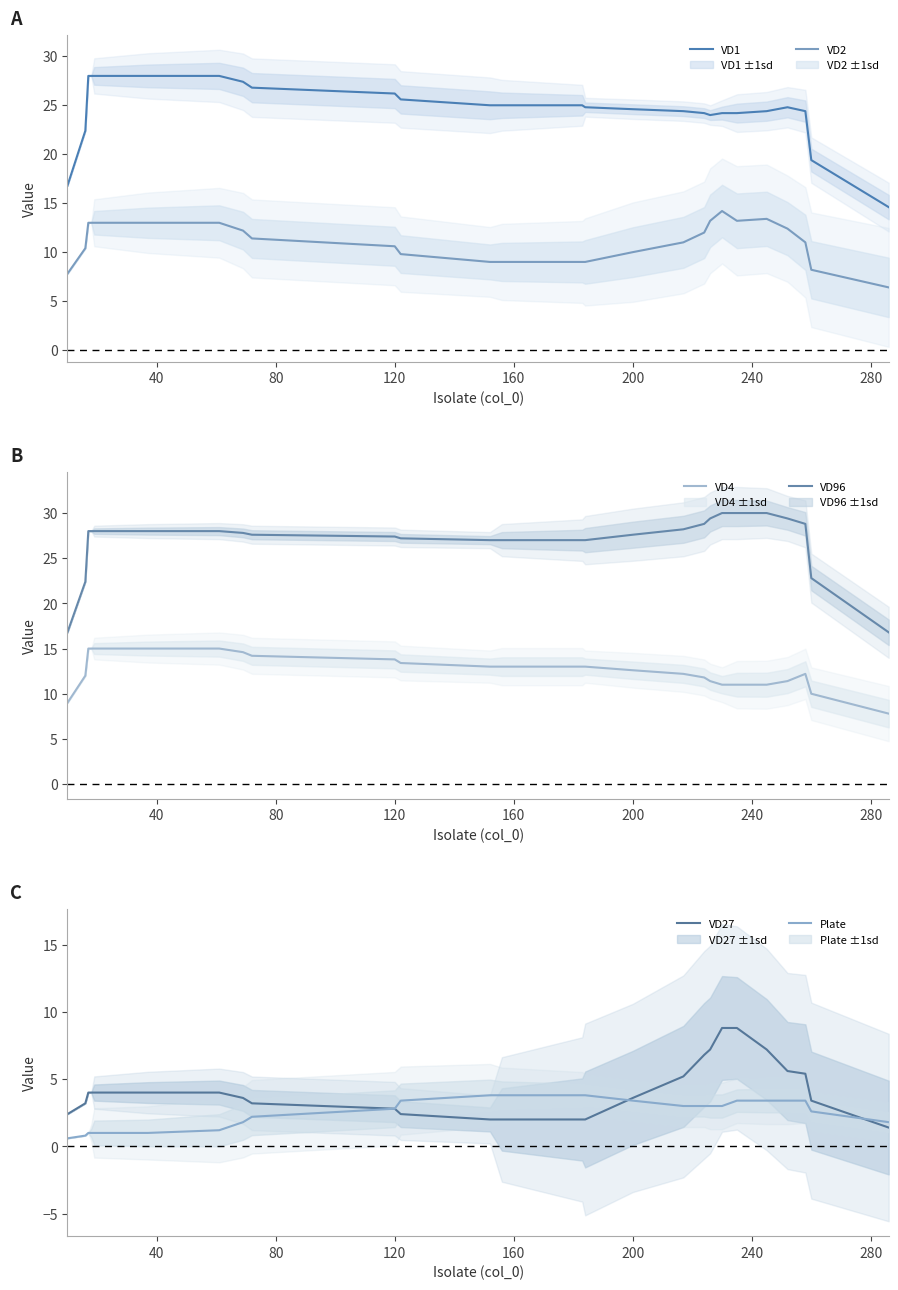

True or false: VD96 and VD4 intersect in this chart.

False